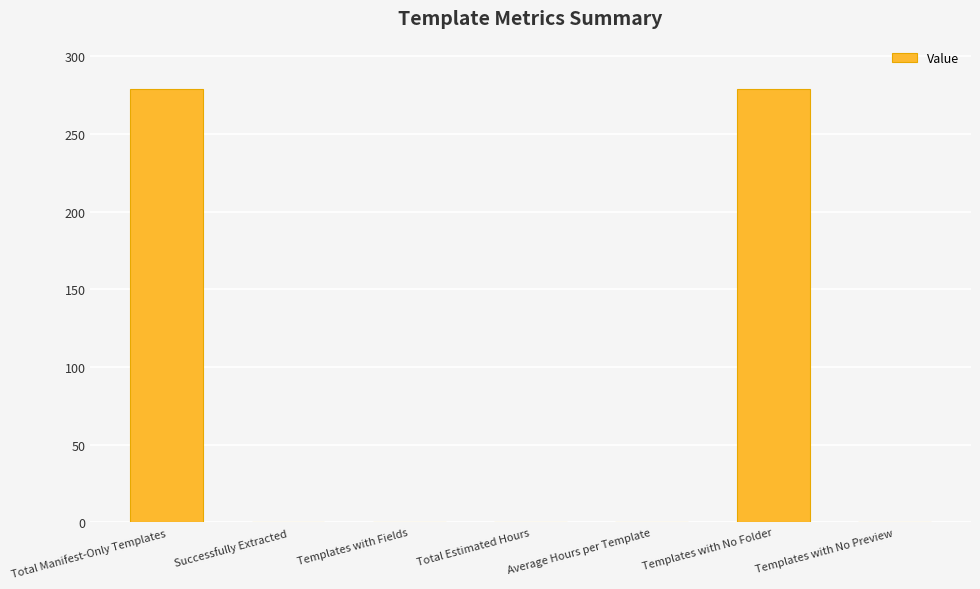

Count the number of data series in this chart.

1